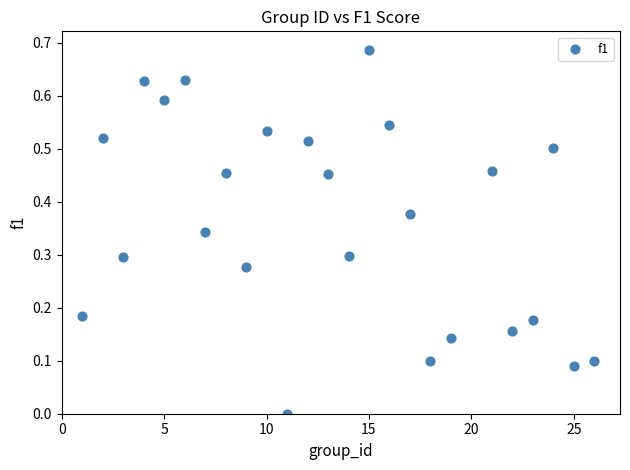

What is the range of X values (max minus min)?

25.0